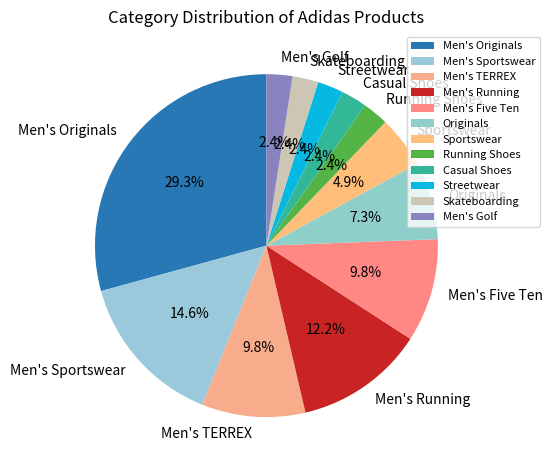

Count the number of slices in the pie.

12